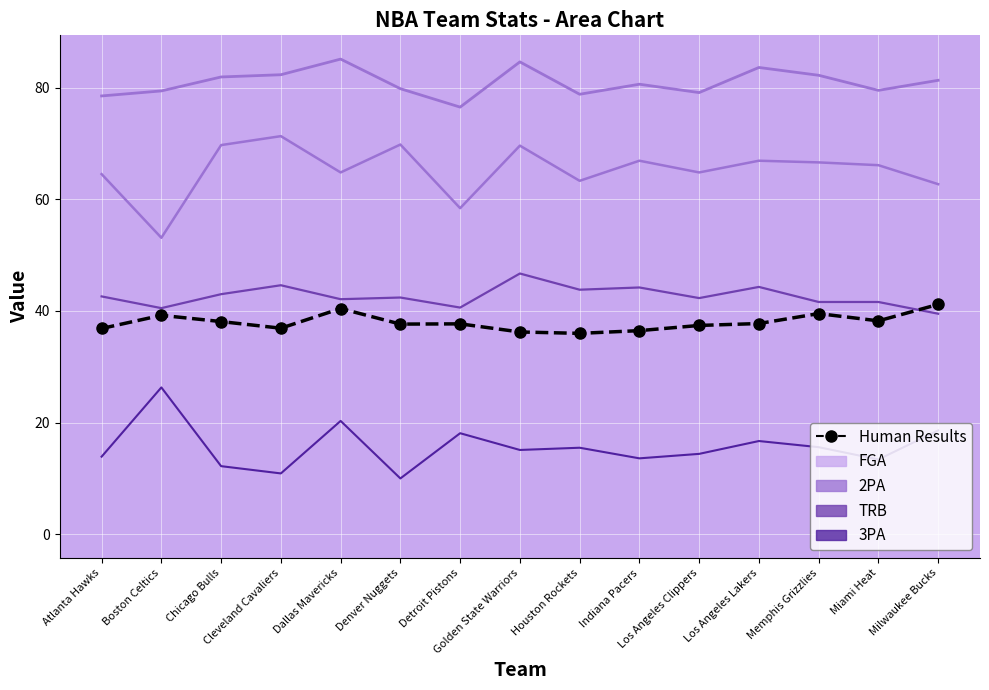

Reading left to right, what are all the values shown in this chart?

36.9	39.2	38.1	36.9	40.4	37.6	37.7	36.2	36.0	36.5	37.4	37.7	39.5	38.2	41.2